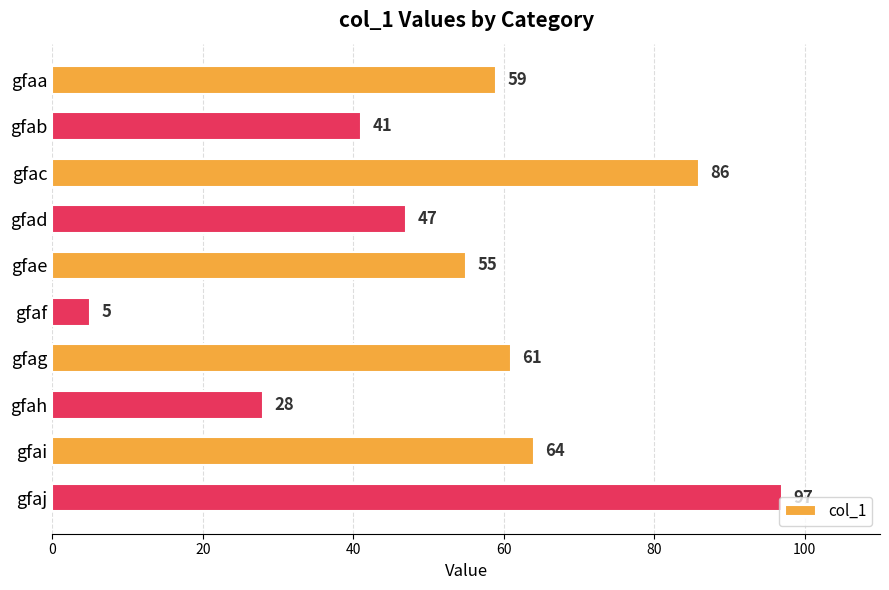

How many distinct data groups are displayed?

1